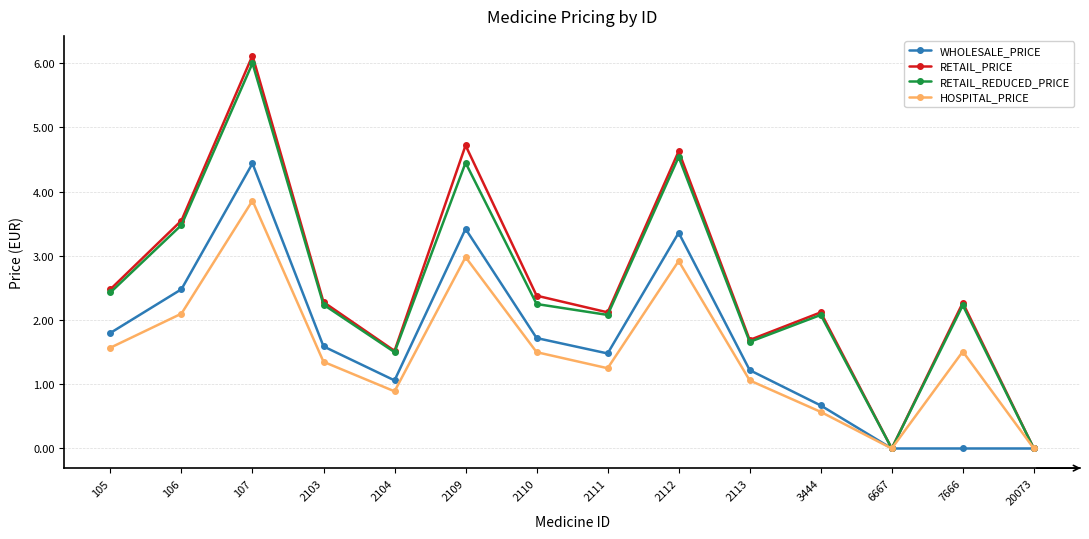

Which series has the largest range (max minus min)?

RETAIL_PRICE